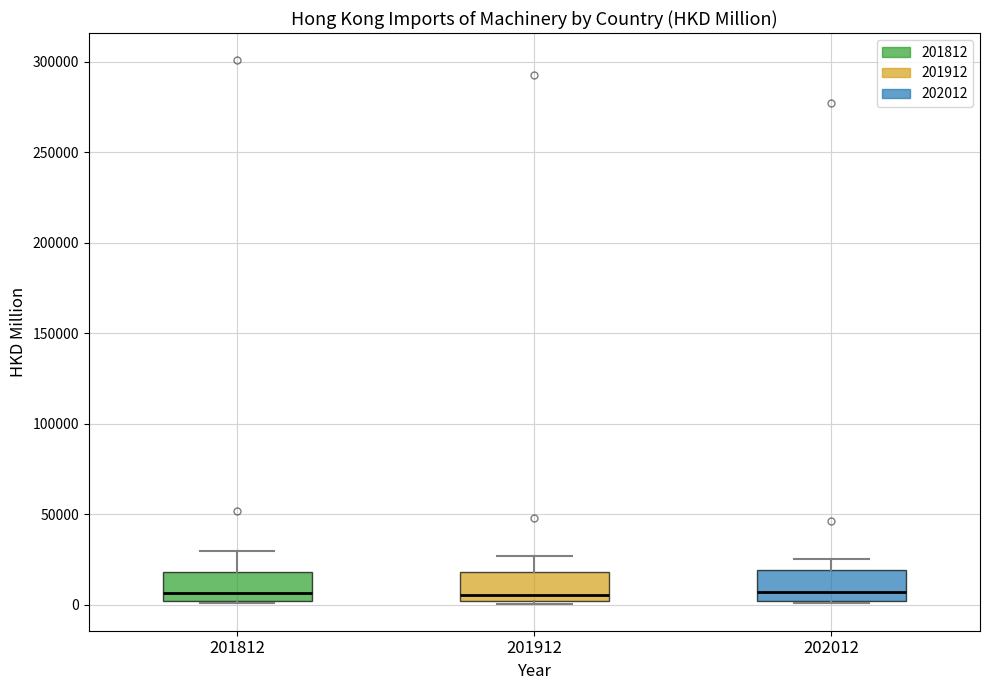

Reading left to right, read every box against the y-axis: the position of its median line, the range the box covers, and the ends of its whiskers. The values are not printed on the chart, so give them approximately, as read against the axis.

201812: median 5000, box 0 to 20000, whiskers 0 (just below the box's lower edge) to 30000
201912: median 5000, box 0 to 20000, whiskers 0 (just below the box's lower edge) to 25000
202012: median 5000, box 0 to 20000, whiskers 0 to 25000